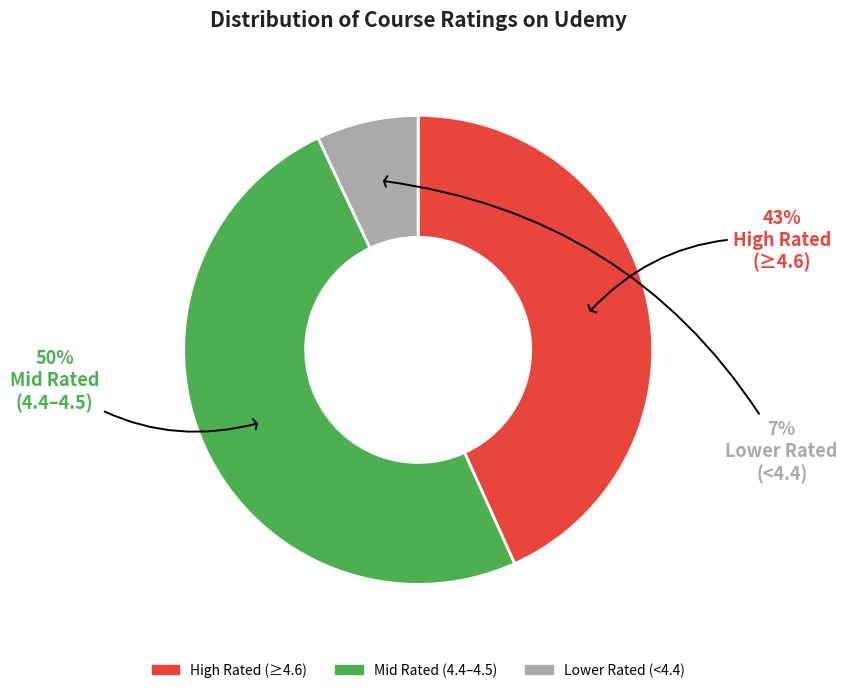

To the nearest percent, what is the average slice percentage?

33%